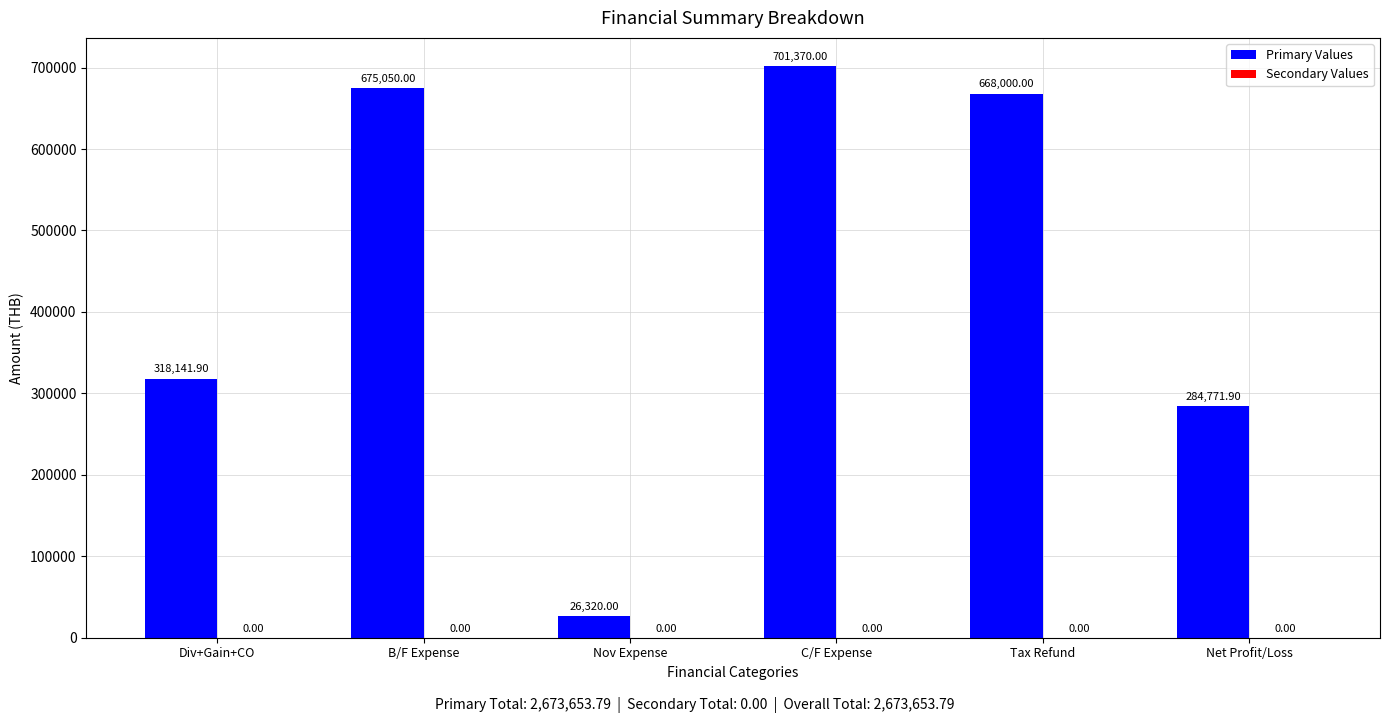

What is the ratio of the value at Div+Gain+CO to the value at C/F Expense?

0.5